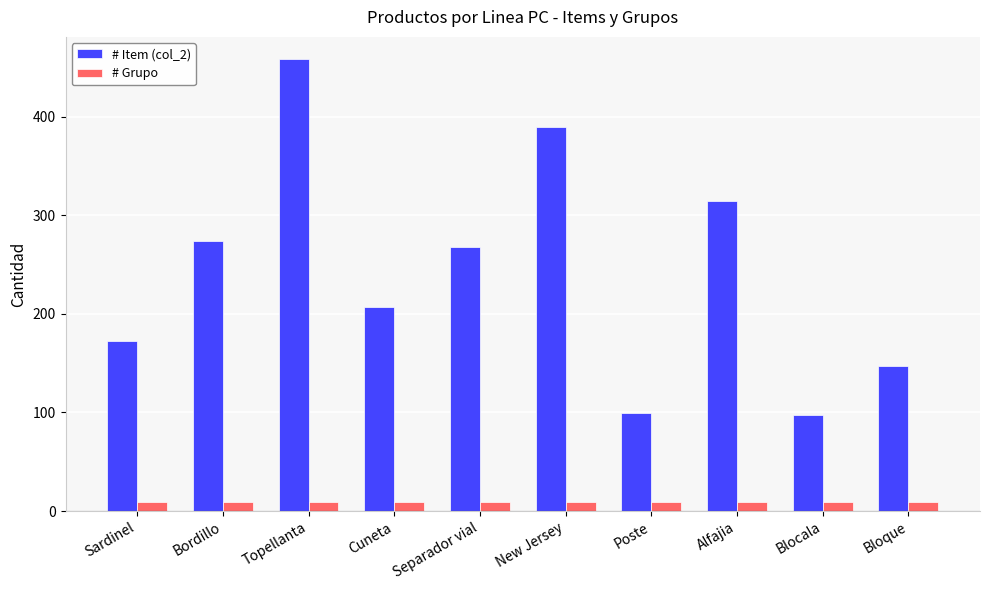

What is the spread (max minus min) of values at New Jersey?

381